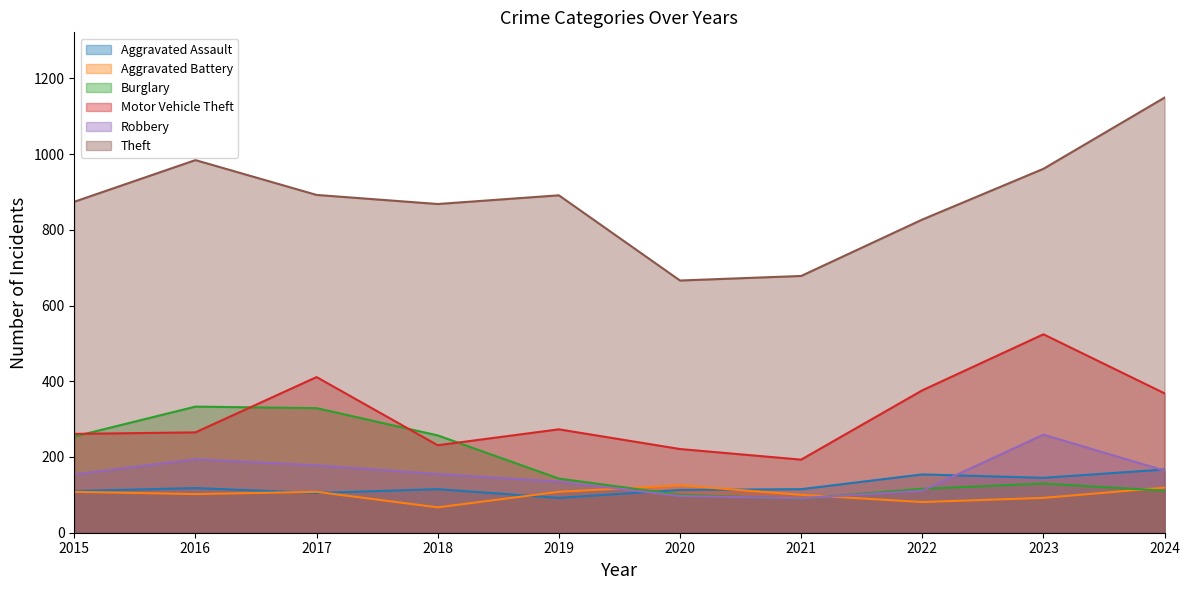

Between which two adjacent categories do Aggravated Battery and Burglary first intersect?

2019 and 2020